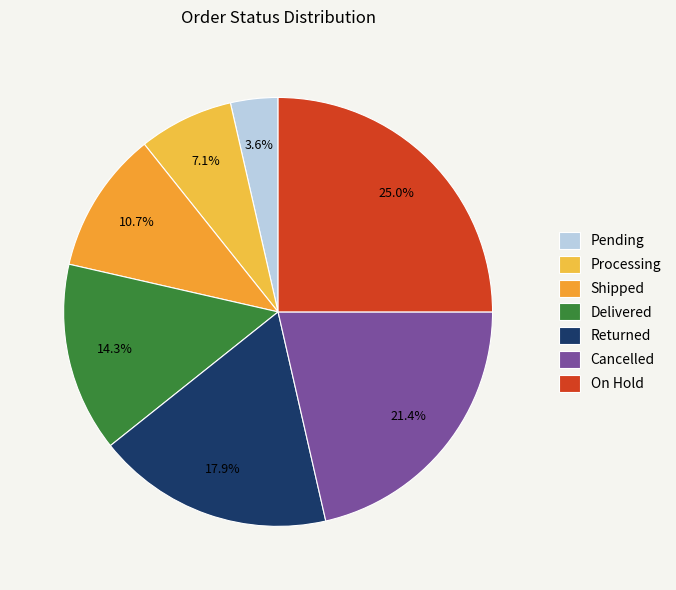

How many slices are in this pie chart?

7